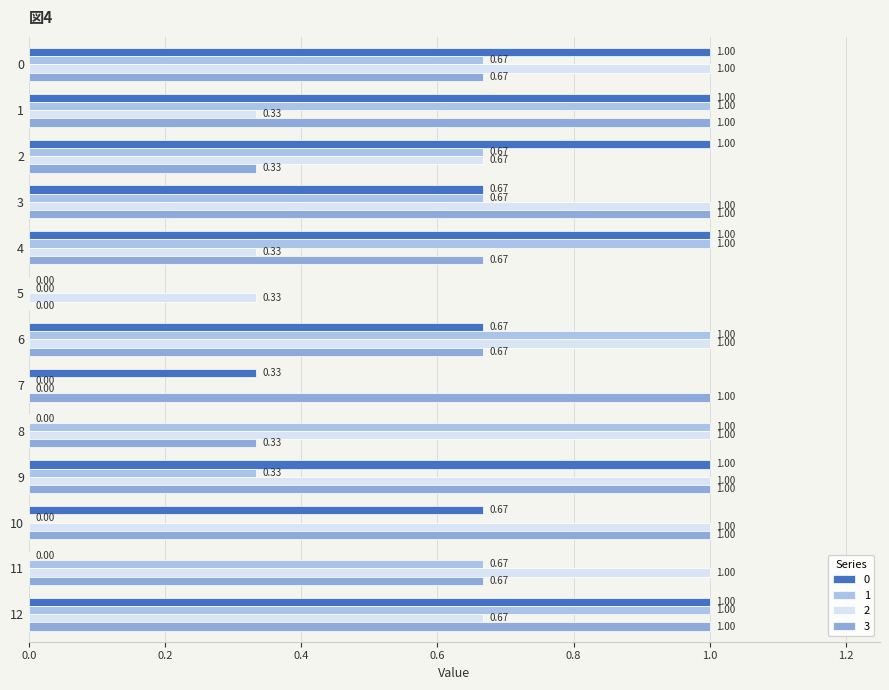

Reading right to left, what are all the values shown in this chart?

0: 12=1.0	11=0.0	10=0.7	9=1.0	8=0.0	7=0.3	6=0.7	5=0.0	4=1.0	3=0.7	2=1.0	1=1.0	0=1.0
1: 12=1.0	11=0.7	10=0.0	9=0.3	8=1.0	7=0.0	6=1.0	5=0.0	4=1.0	3=0.7	2=0.7	1=1.0	0=0.7
2: 12=0.7	11=1.0	10=1.0	9=1.0	8=1.0	7=0.0	6=1.0	5=0.3	4=0.3	3=1.0	2=0.7	1=0.3	0=1.0
3: 12=1.0	11=0.7	10=1.0	9=1.0	8=0.3	7=1.0	6=0.7	5=0.0	4=0.7	3=1.0	2=0.3	1=1.0	0=0.7